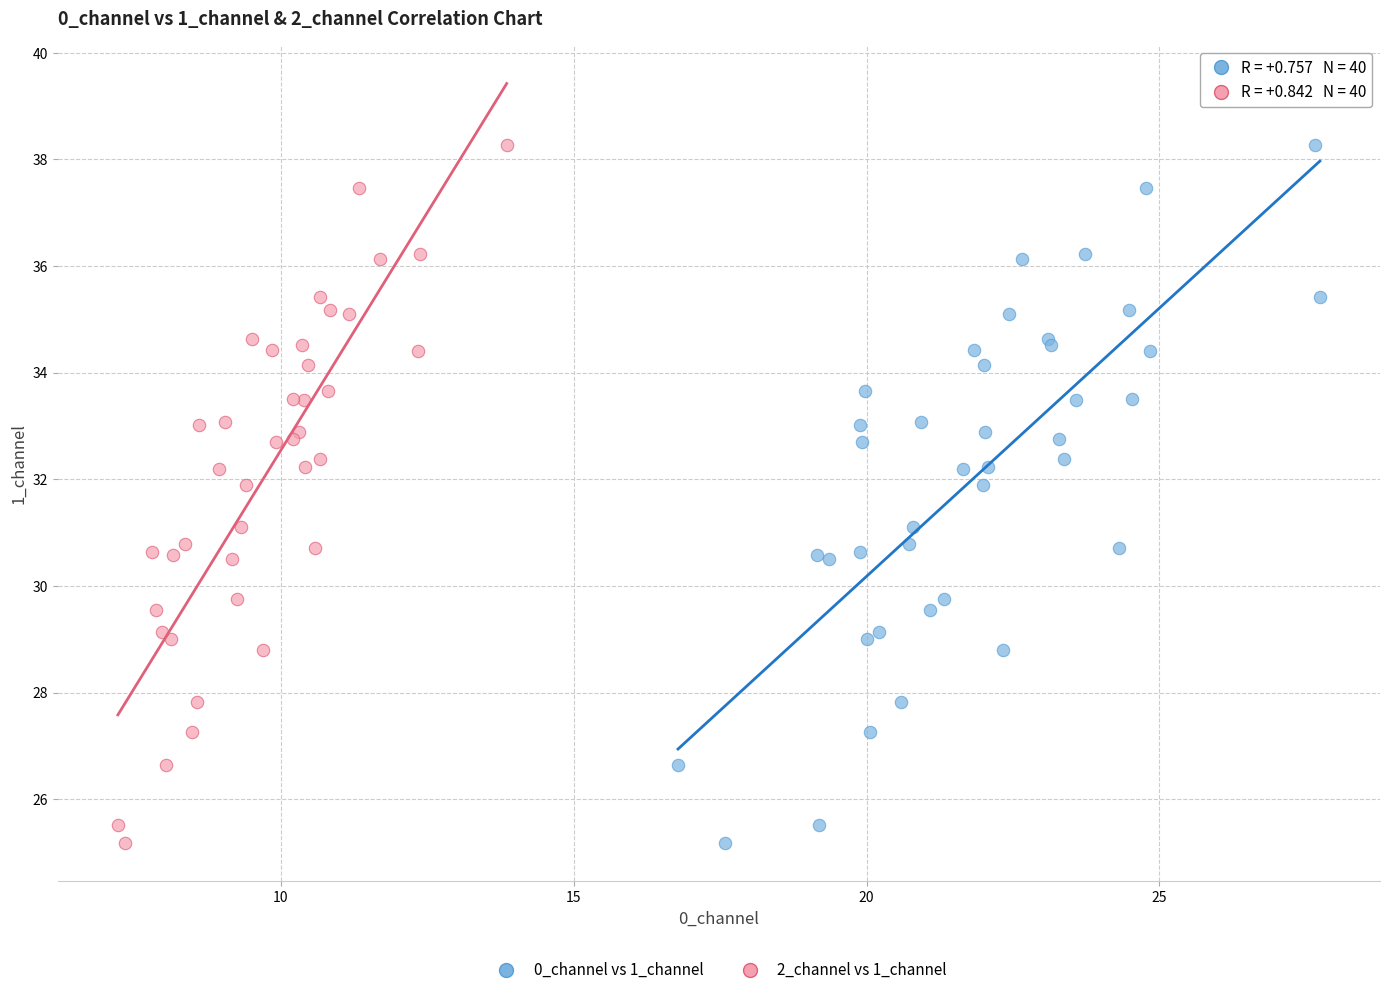

What are all the series names shown in the legend?

0_channel vs 1_channel, 2_channel vs 1_channel